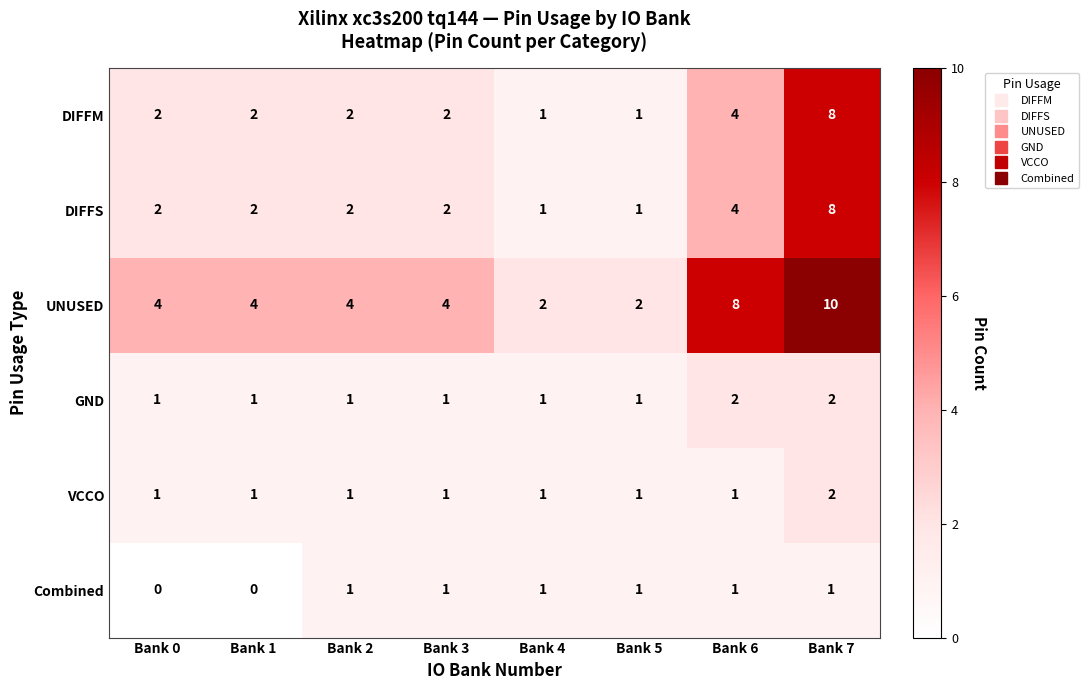

What is the difference between the highest and lowest values at Bank 6?

7